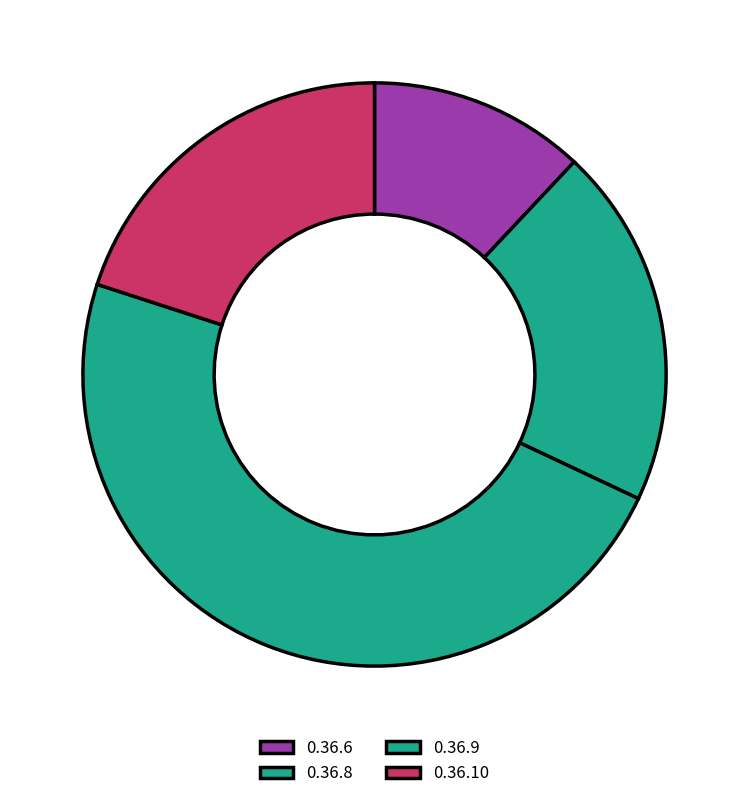

To the nearest percent, what portion does 0.36.6 represent?

12%